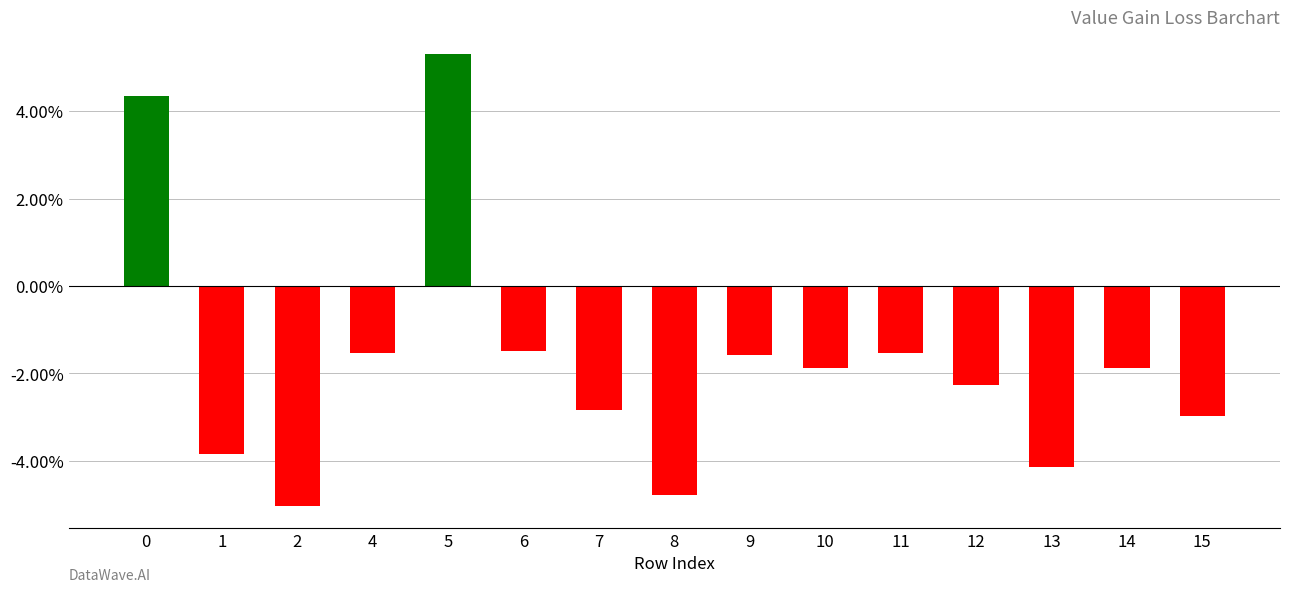

How many values are between 0 and 1?

2